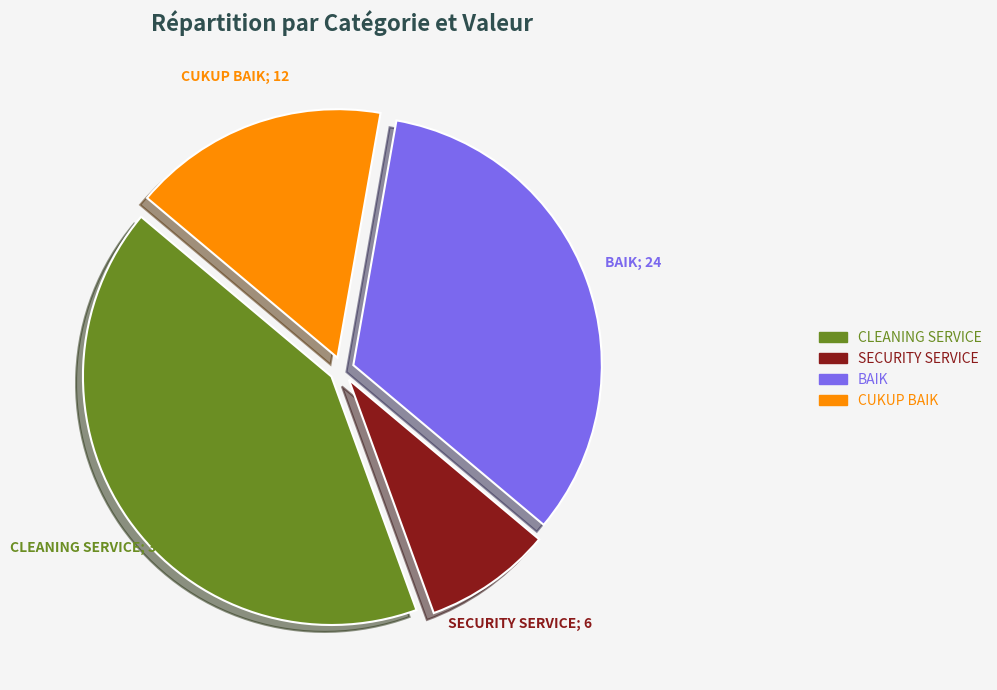

Is there a majority slice in this chart?

No